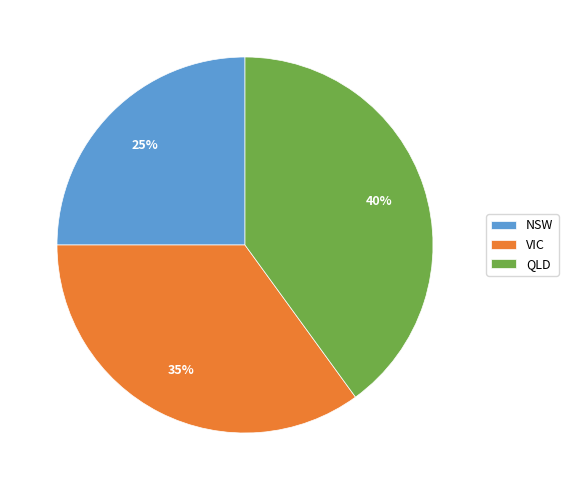

Is NSW the majority of the pie?

No